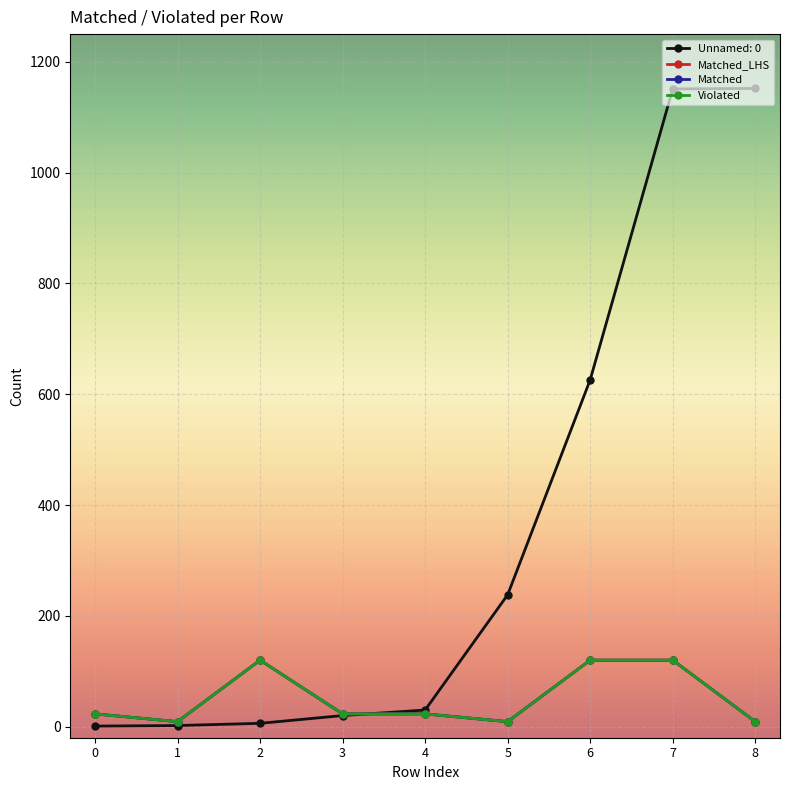

How many lines are shown in the chart?

4